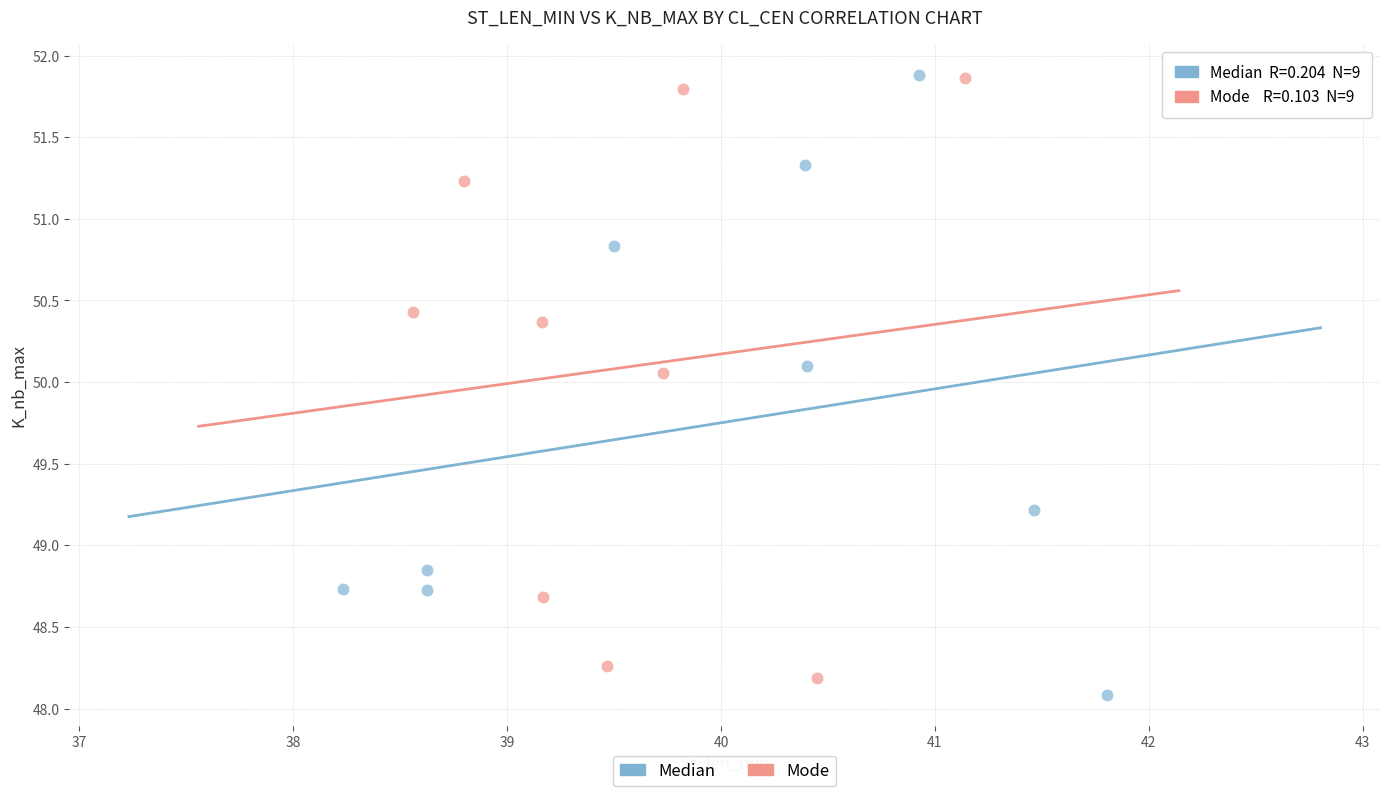

What are all the series names shown in the legend?

Median, Mode